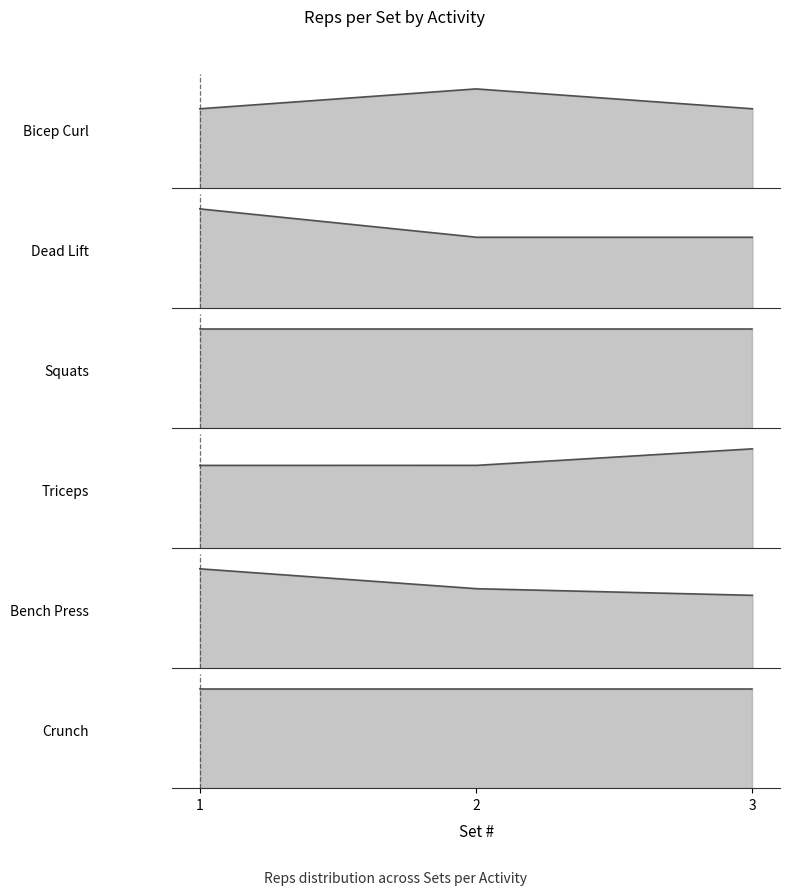

Does the chart have visible grid lines?

No